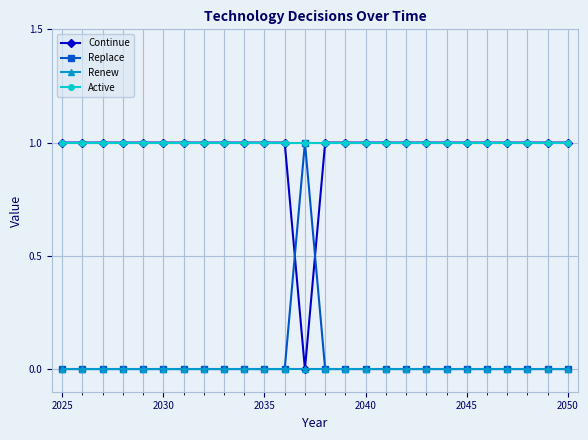

How many data points does each series have?

26